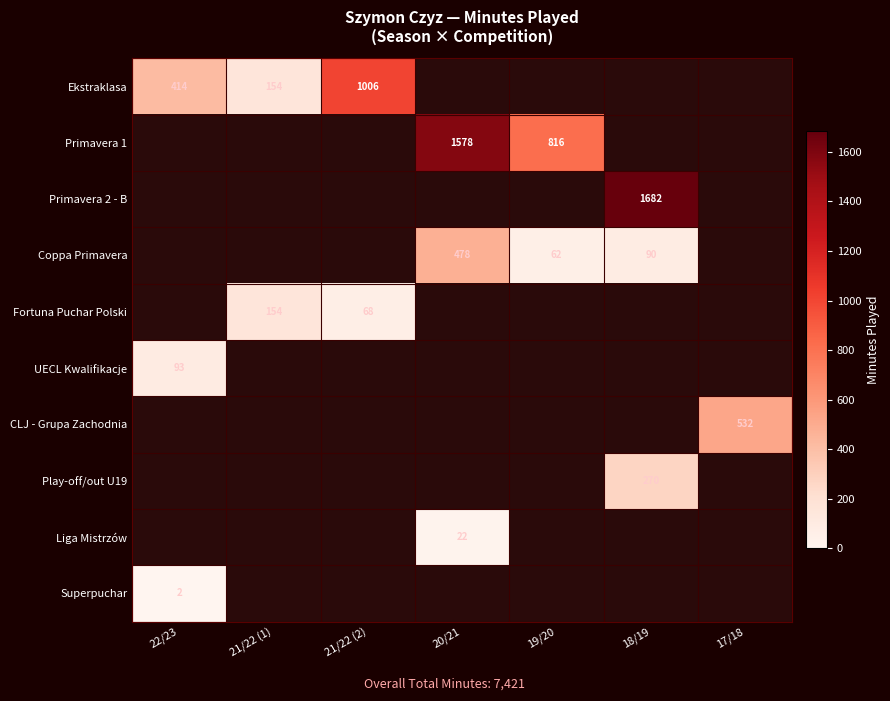

The Ekstraklasa series shows 80 at 21/22 (1). True or false?

False